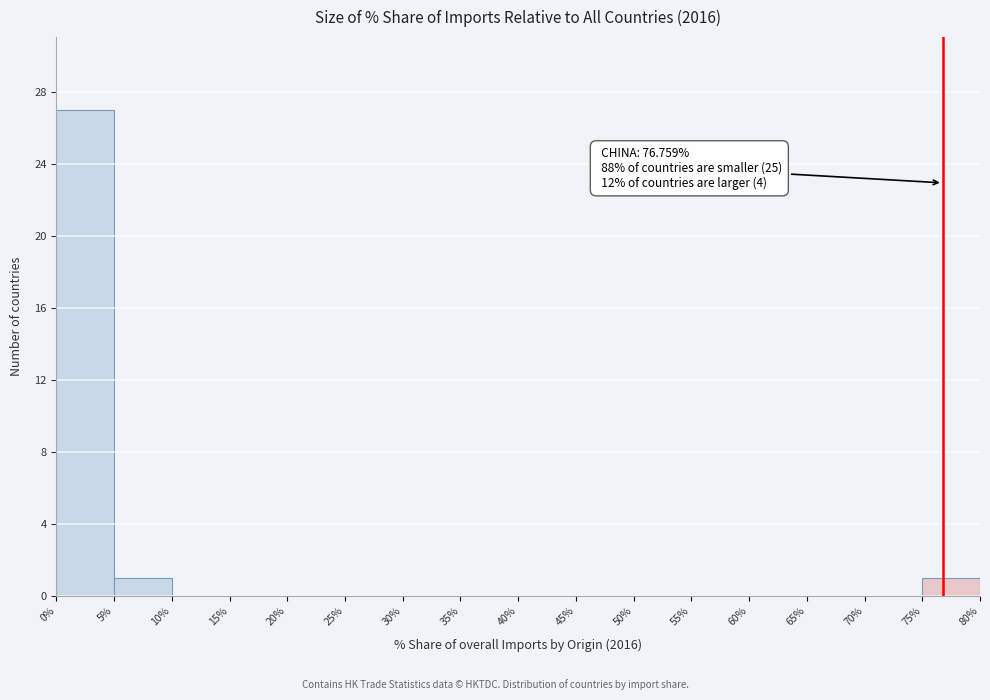

Over which range of the x-axis is the bar tallest?

0% to 5%